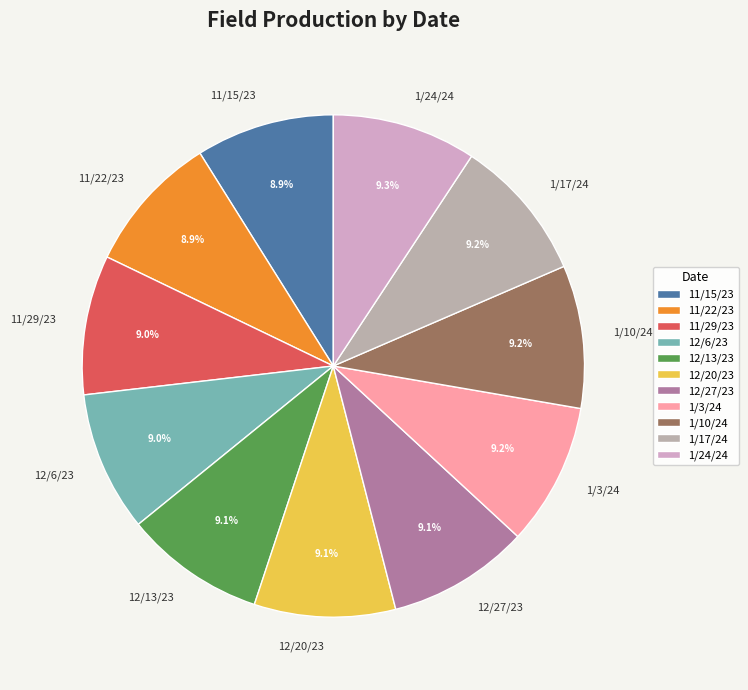

How many slices are in this pie chart?

11